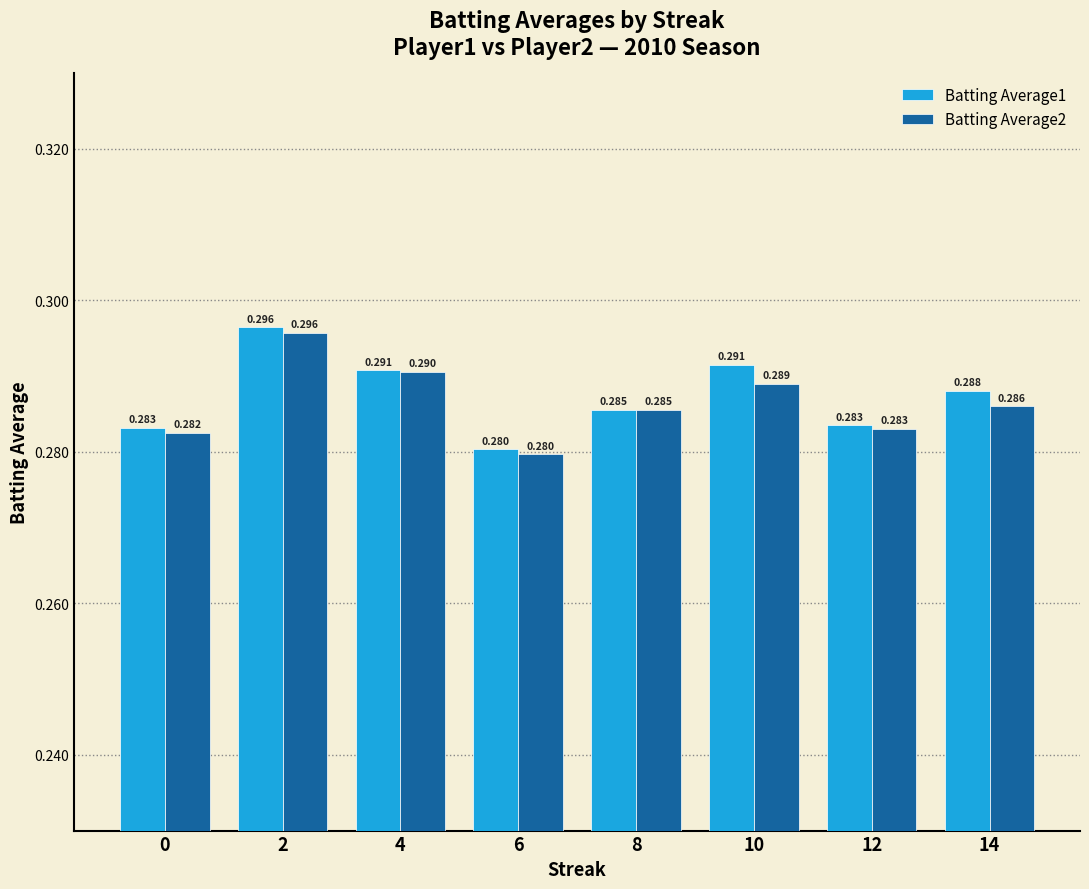

The Batting Average1 series shows 0.1 at 4. True or false?

False